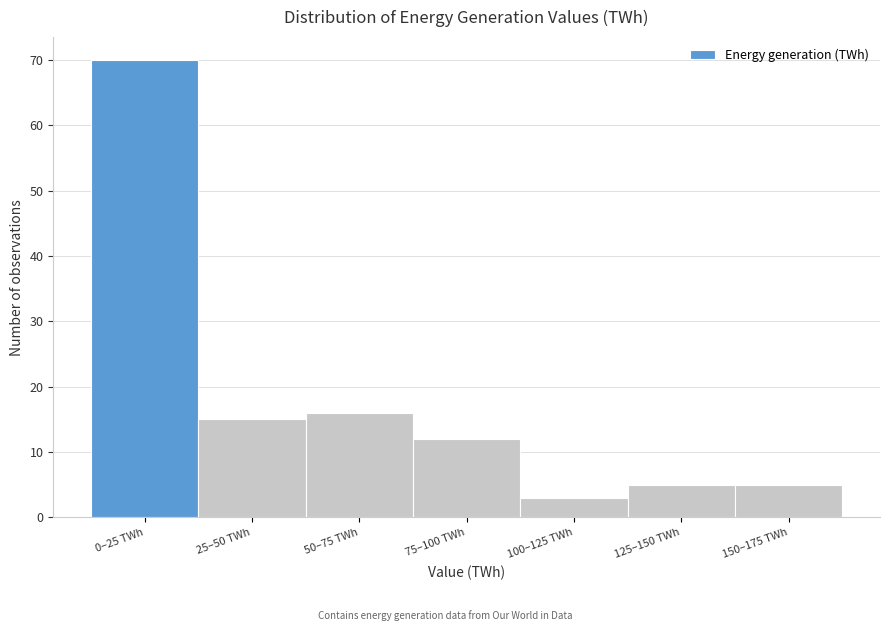

Reading right to left, transcribe all the data shown in this chart.

5	5	3	12	16	15	70